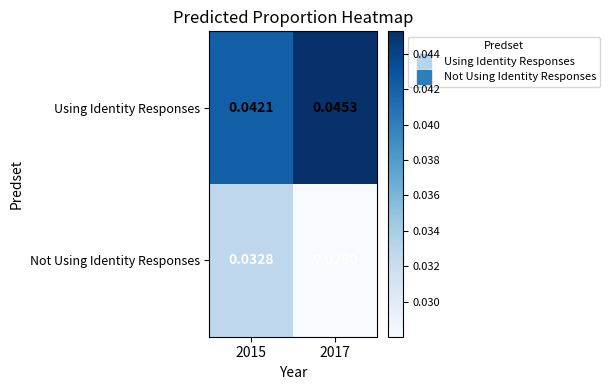

Which series has the largest total across all categories?

Using Identity Responses